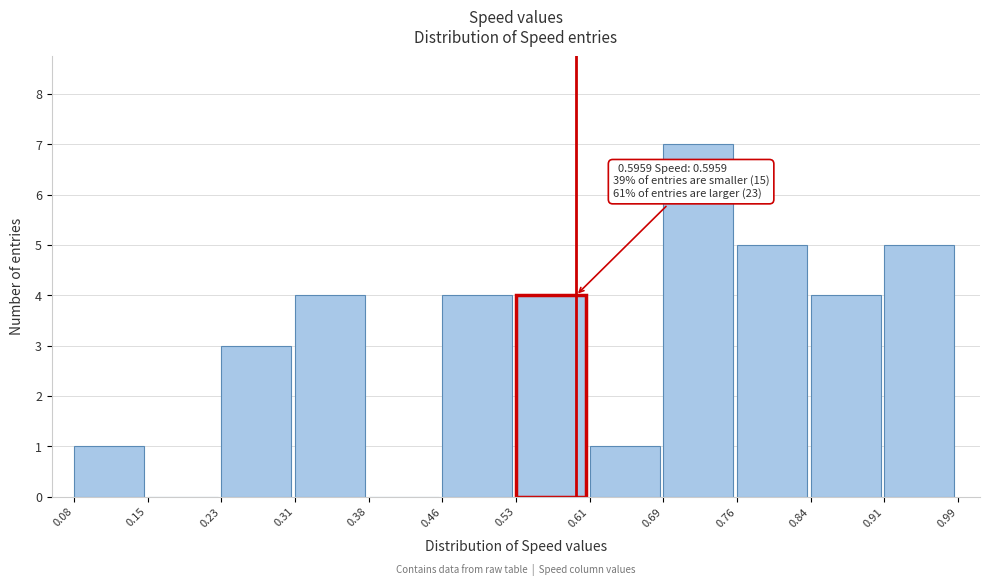

Over which range of the x-axis is the bar tallest?

0.69 to 0.76